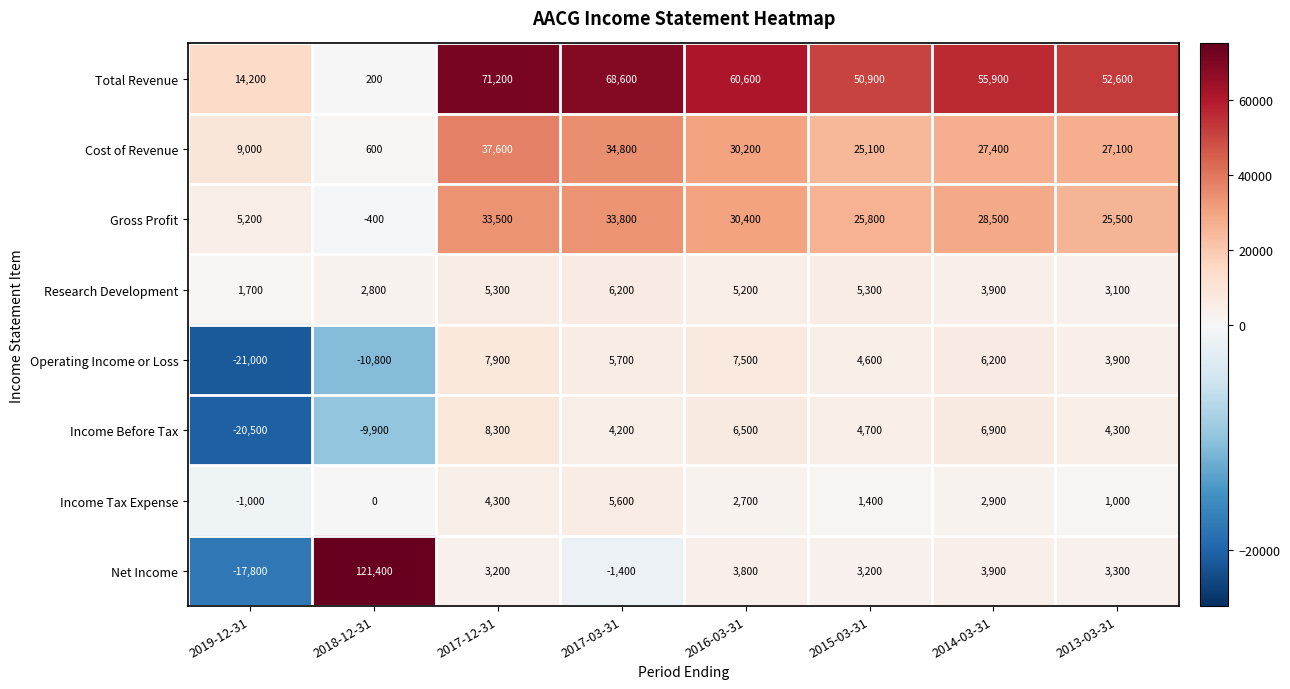

Which series changed the most between 2017-12-31 and 2015-03-31?

Total Revenue